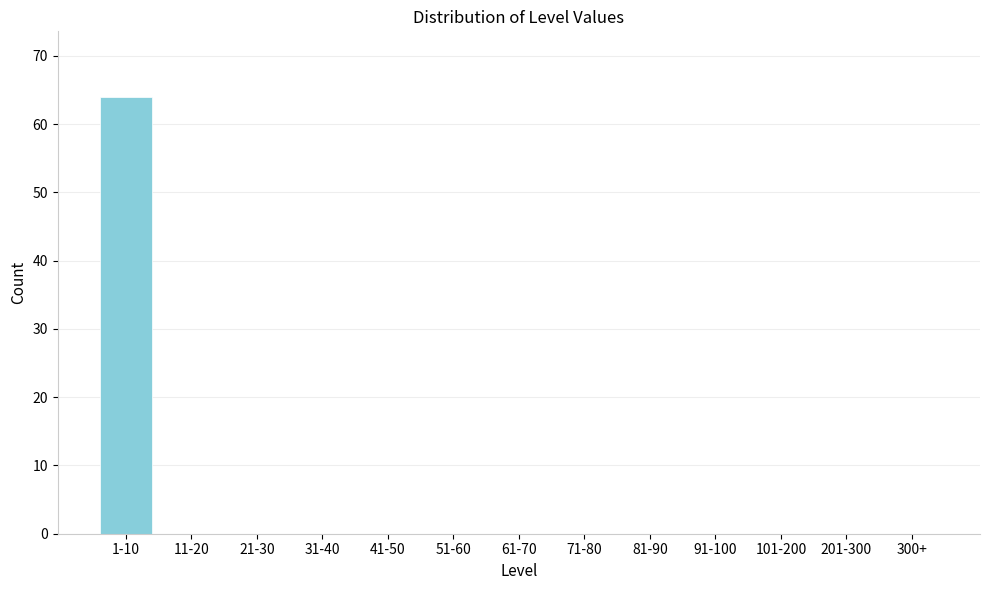

Reading left to right, list all the values displayed in this chart.

1-10=64	11-20=0	21-30=0	31-40=0	41-50=0	51-60=0	61-70=0	71-80=0	81-90=0	91-100=0	101-200=0	201-300=0	300+=0